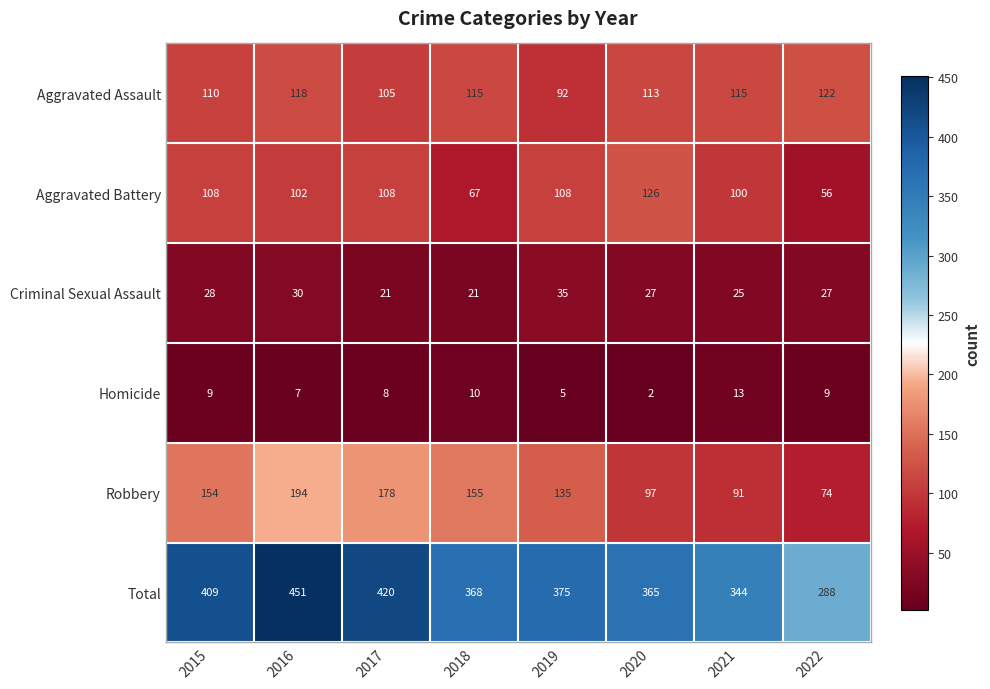

Rank the series by their maximum value, from highest to lowest.

Total, Robbery, Aggravated Battery, Aggravated Assault, Criminal Sexual Assault, Homicide